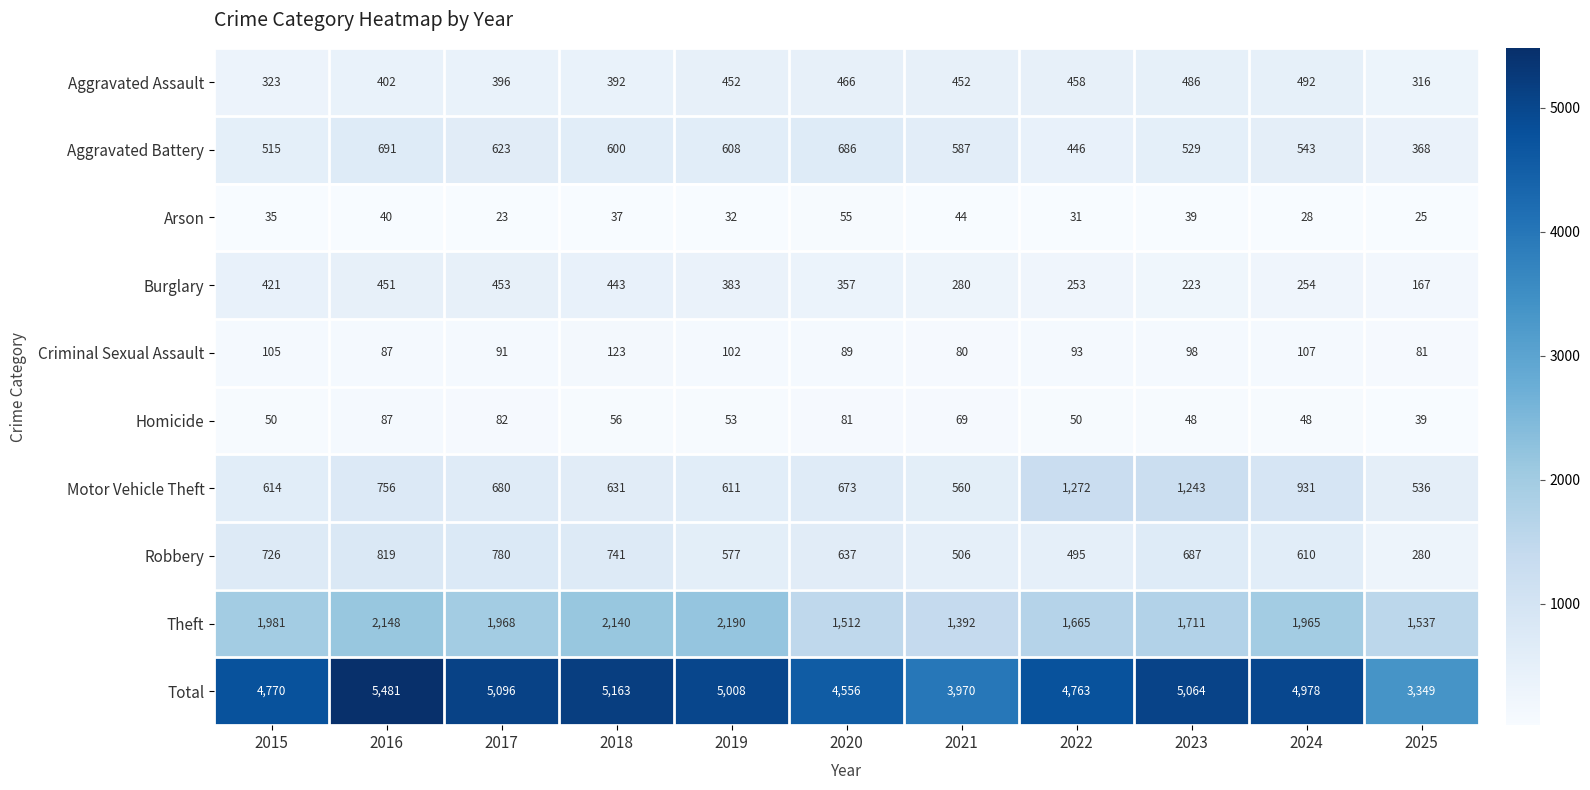

The value of Theft at 2016 is 987. True or false?

False